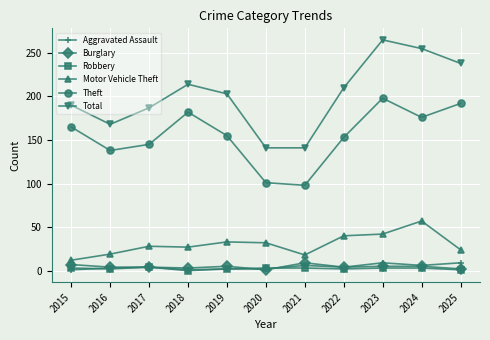

Which series has the largest total across all categories?

Total